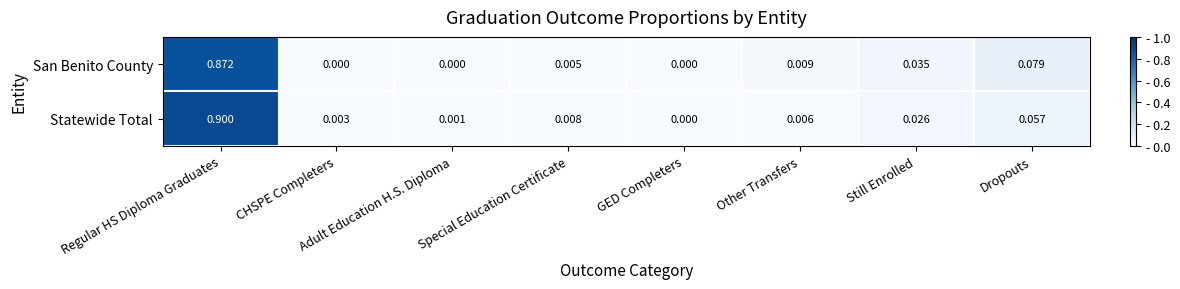

Which series has the widest spread of values?

Statewide Total